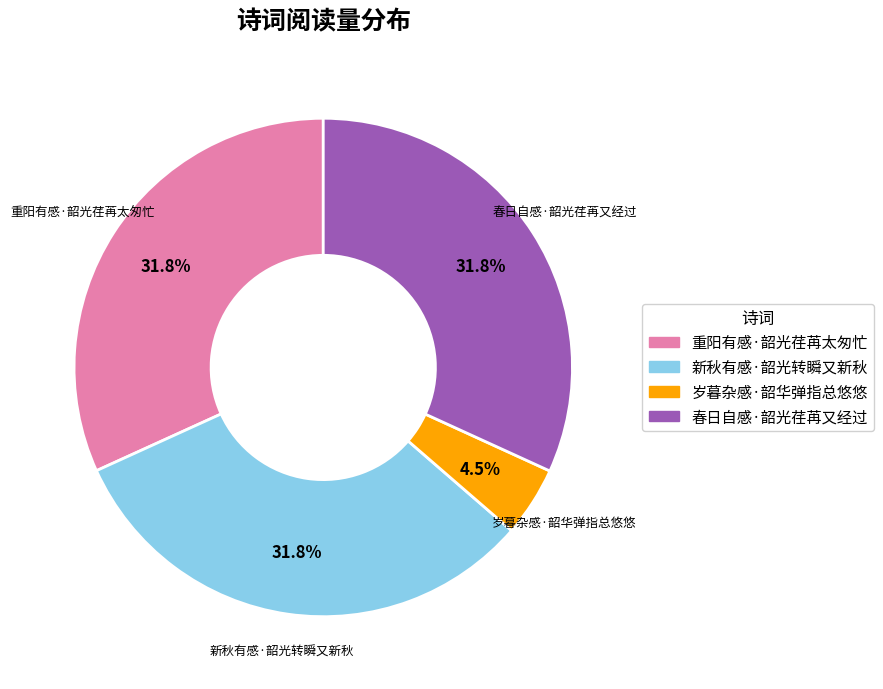

Is there any slice that represents more than half of the pie?

No